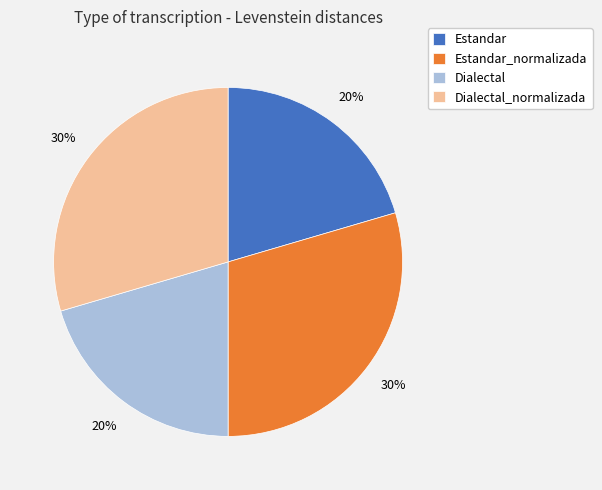

Is it true that Dialectal_normalizada is 16% of the pie?

False